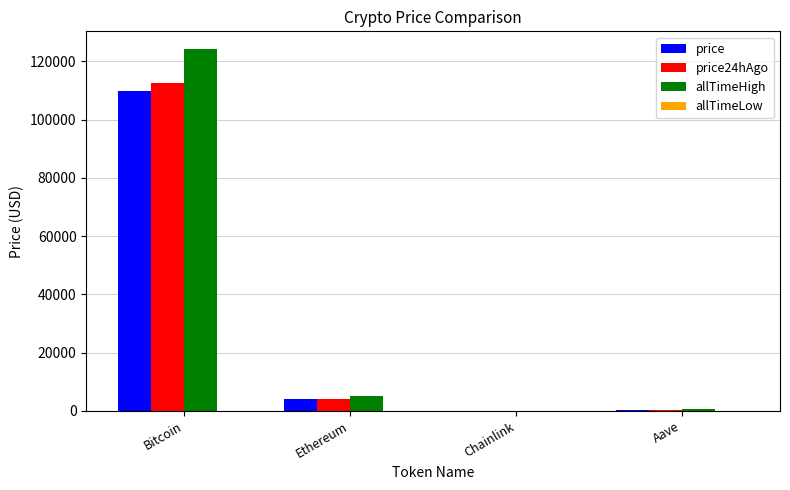

True or false: allTimeHigh has a value of 4946.1 at Ethereum.

True